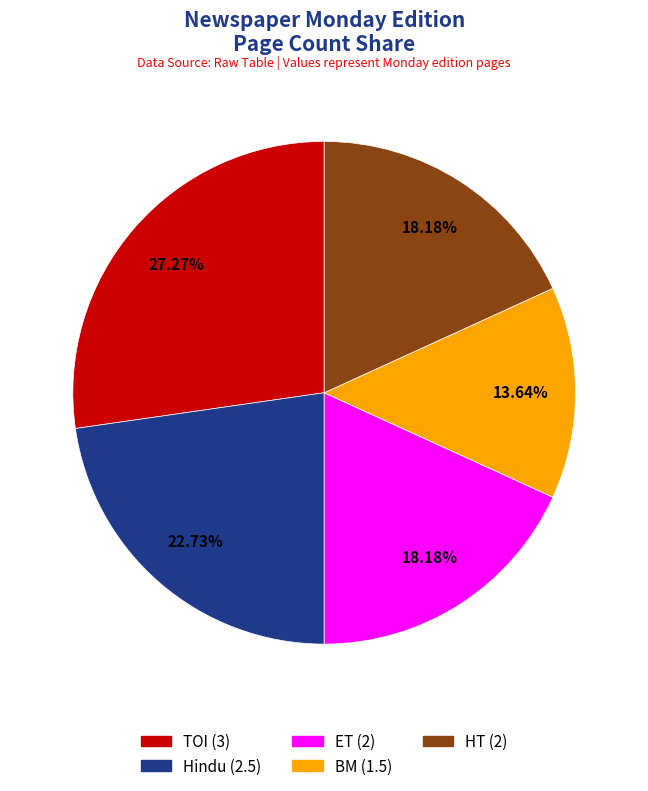

Which slice is the largest?

TOI